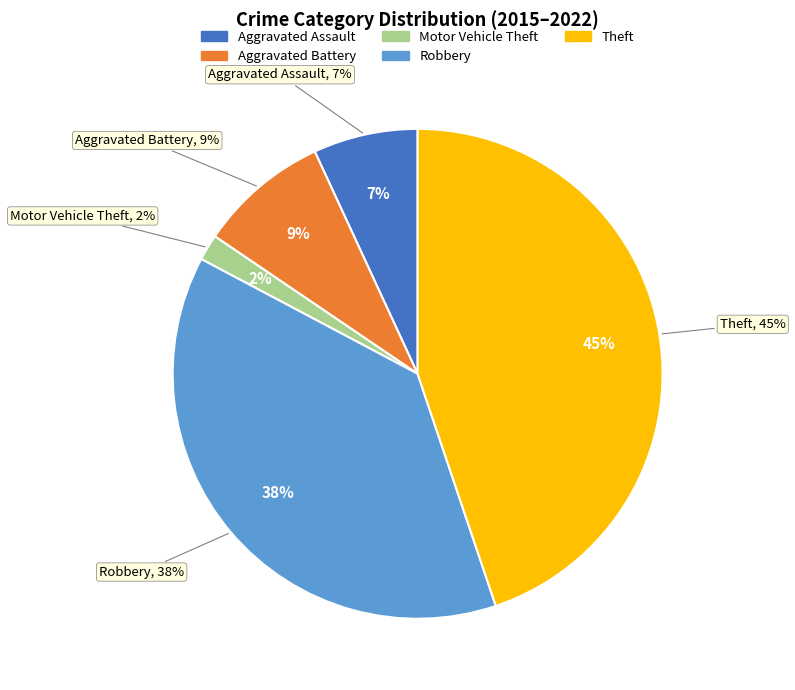

How many slices are in this pie chart?

5